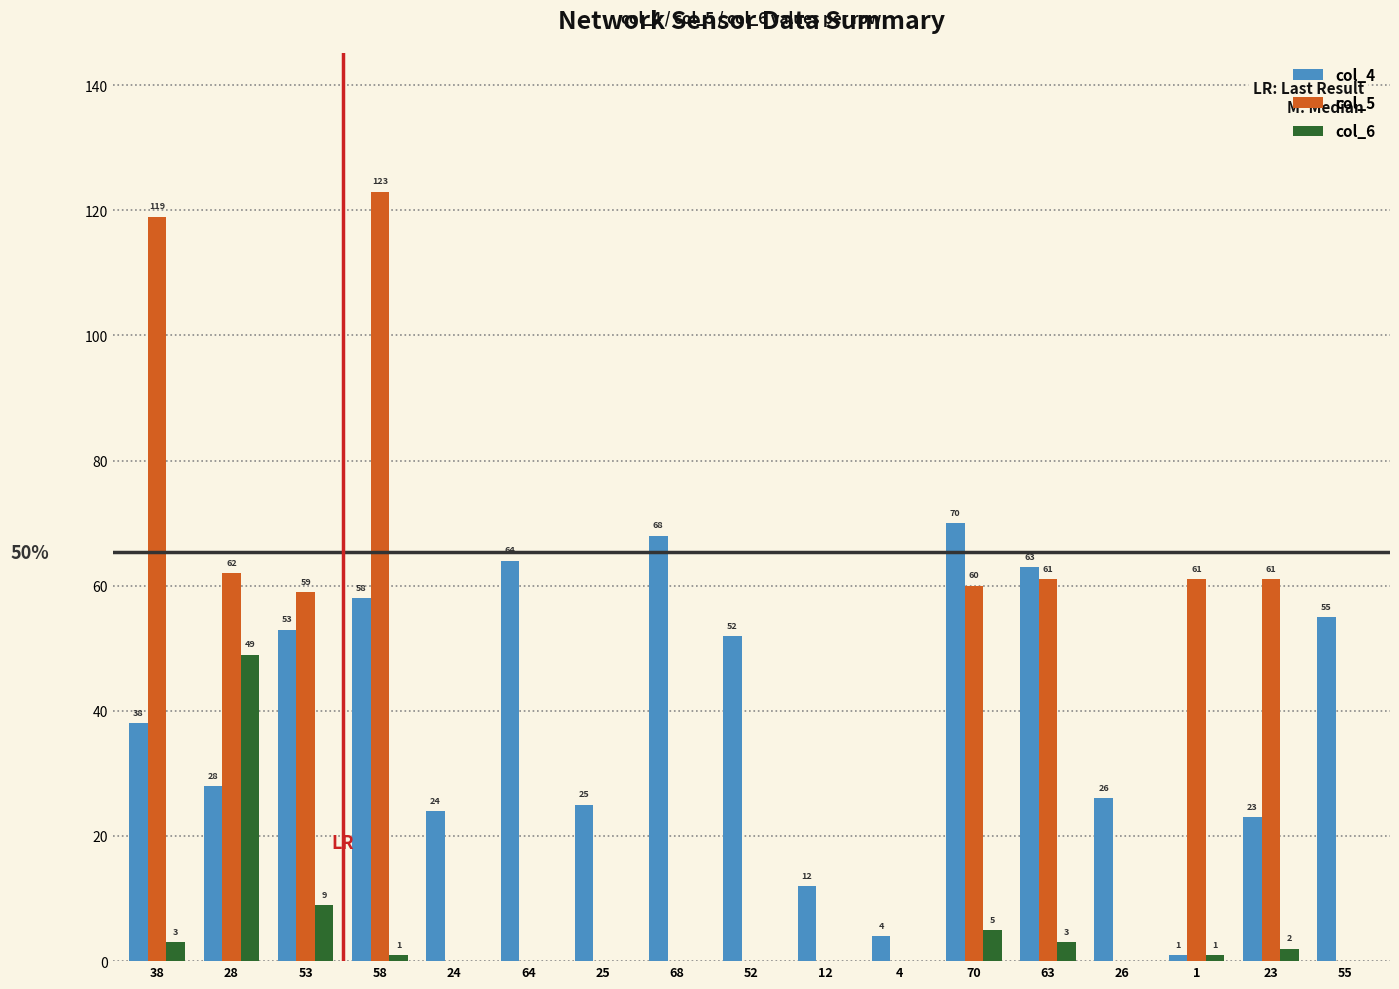

Between 58 and 64, which series saw the biggest shift?

col_5